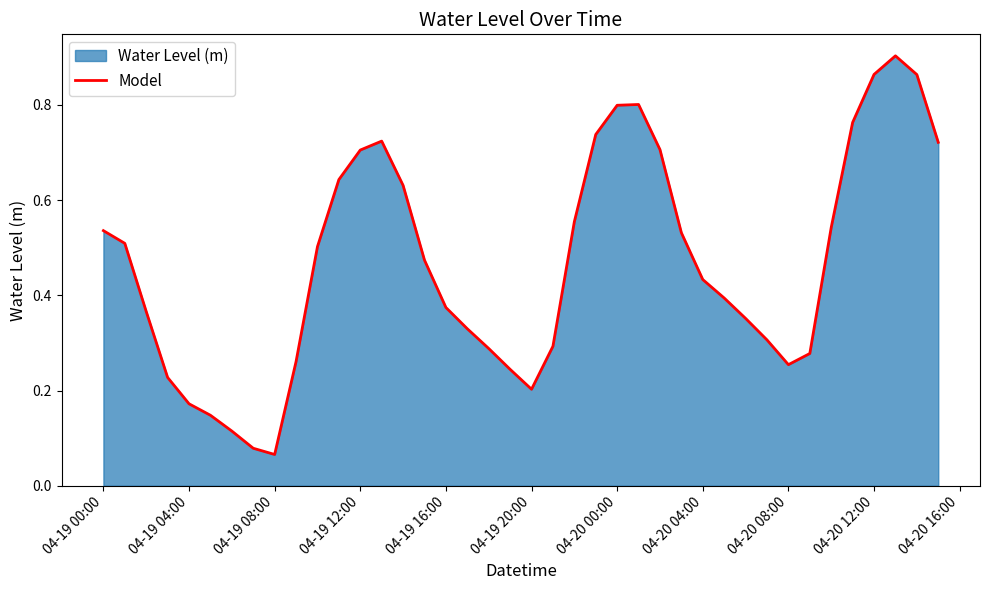

Which category has the lowest value across all series?

04-19 08:00